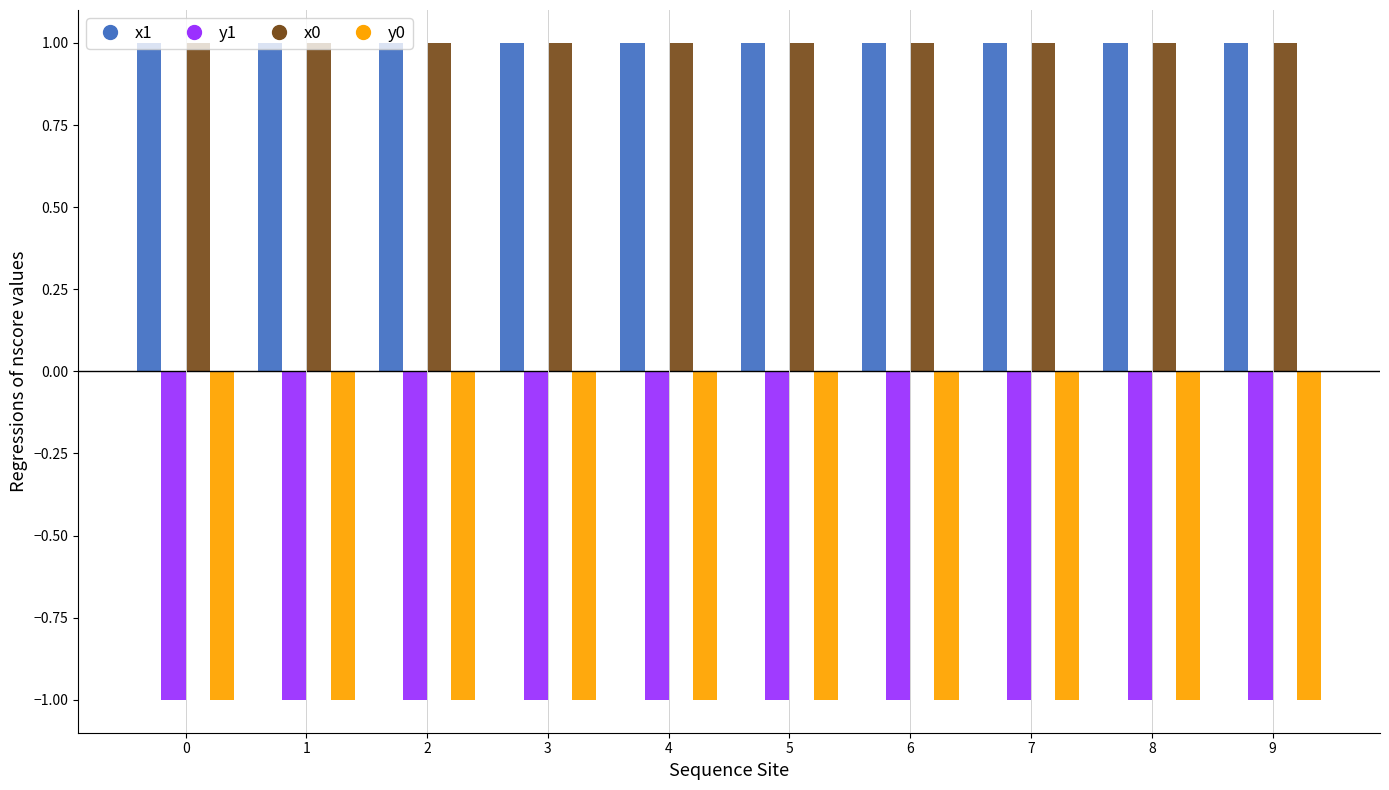

What is the approximate value of y1 at 3?

-1.0